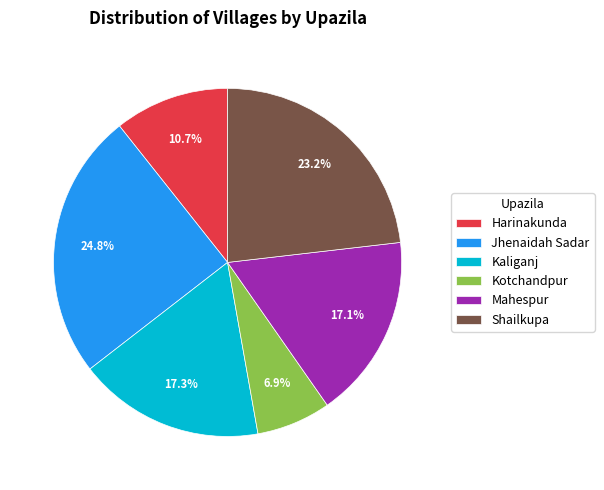

Do Harinakunda and Kaliganj together represent more than half of the pie?

No